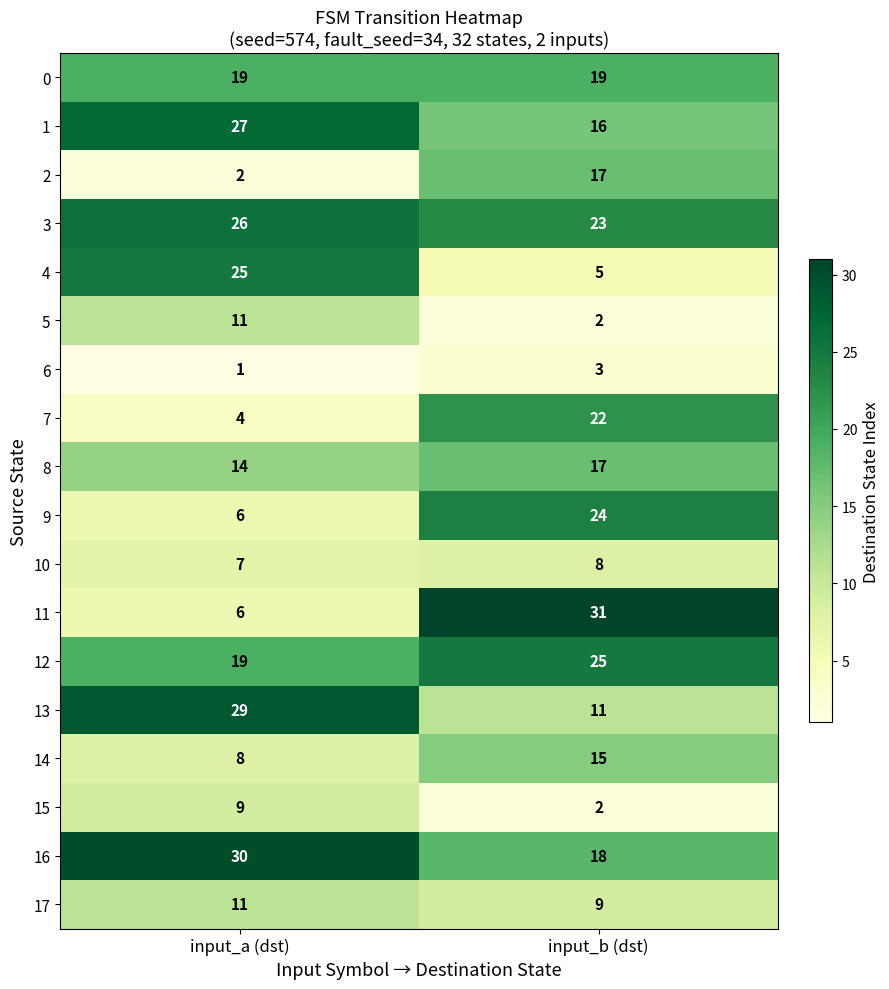

At how many categories does at least one series exceed 29?

2